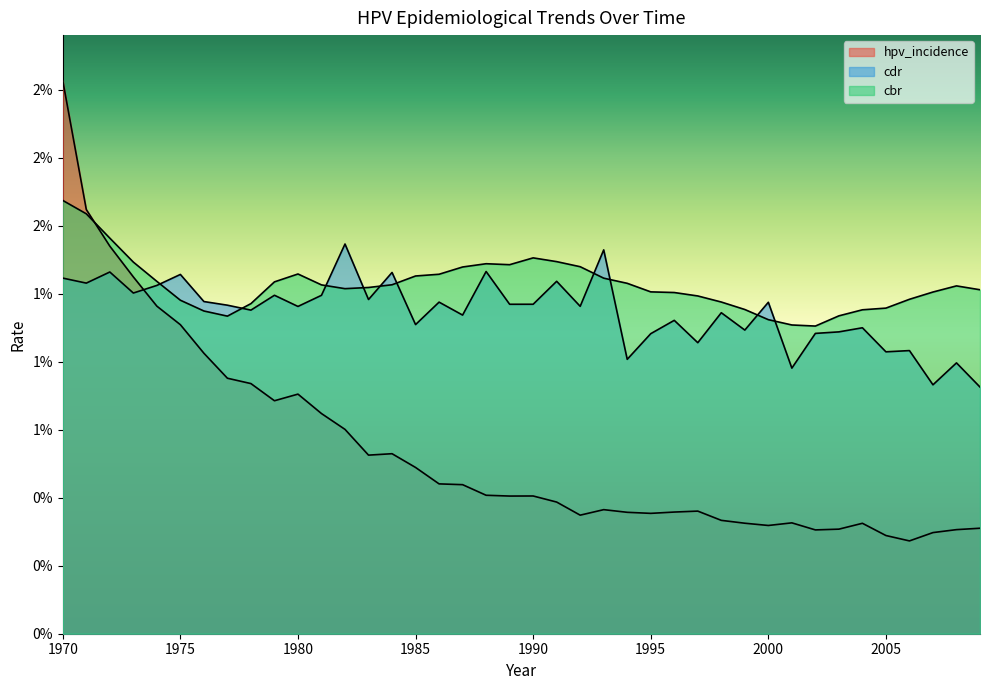

The cdr series shows 0.0 at 2003. True or false?

True